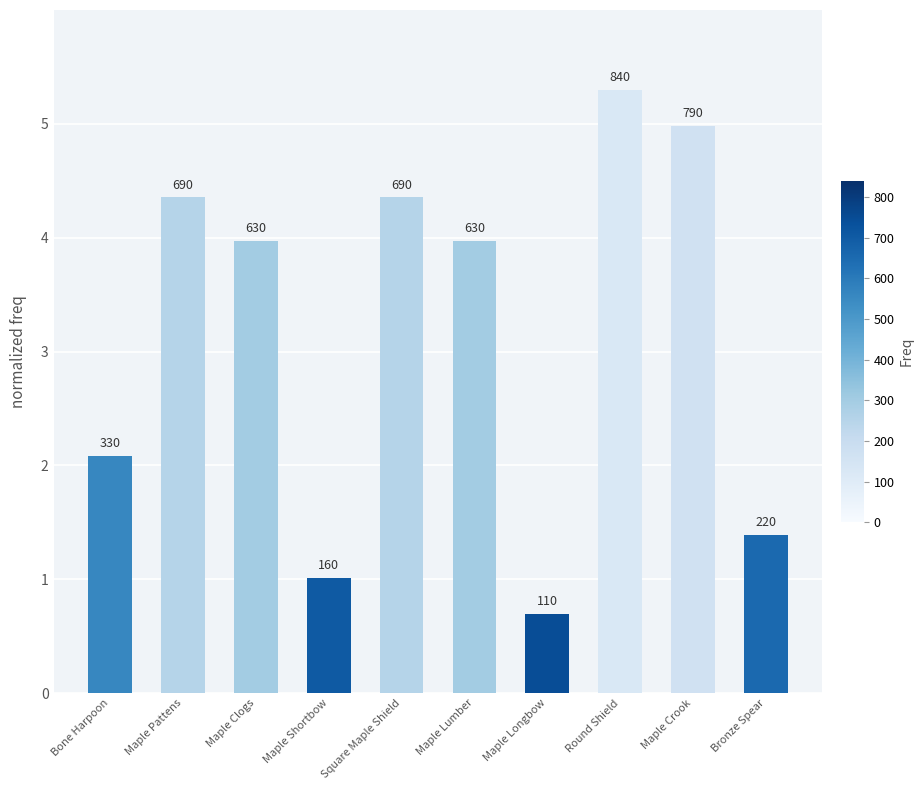

What is the minimum value shown in the chart?

0.7